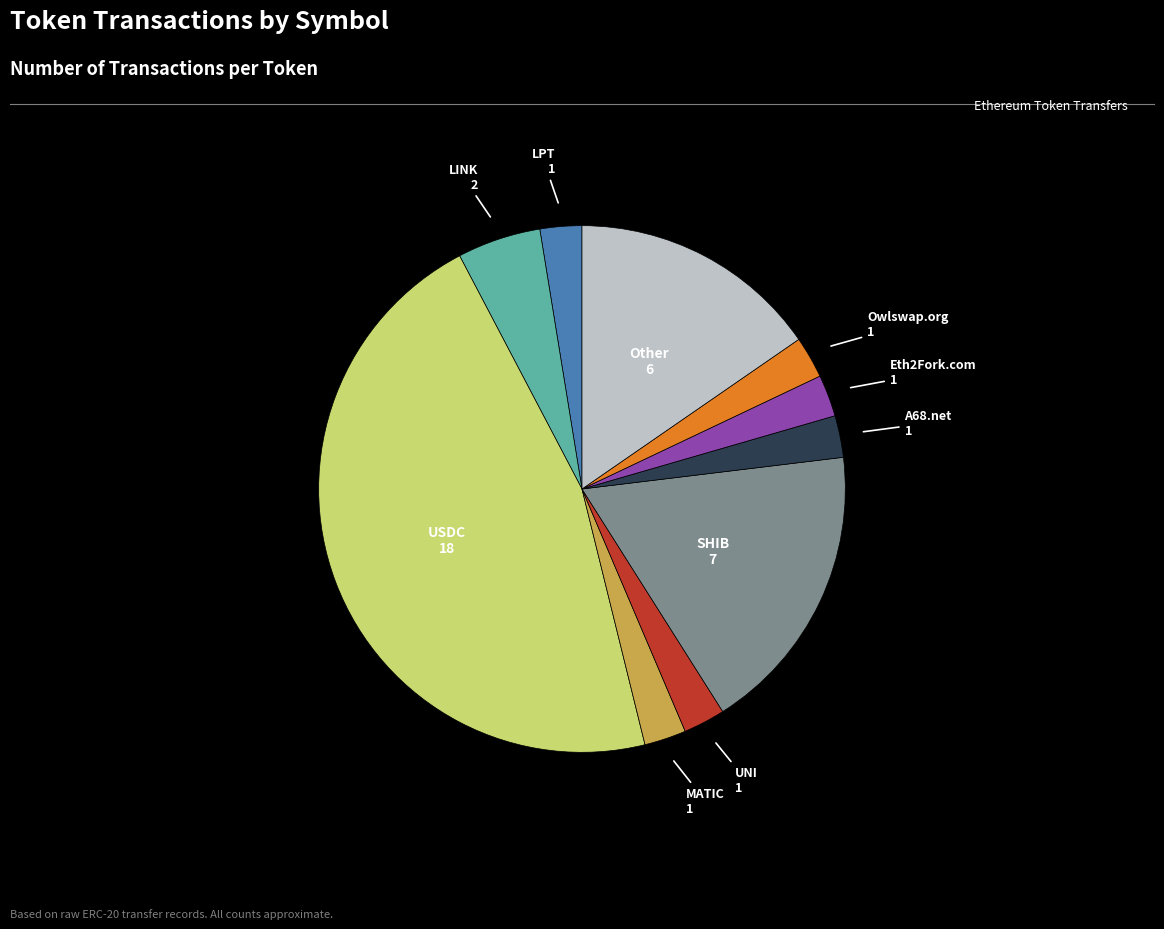

Does any single category account for the majority?

No